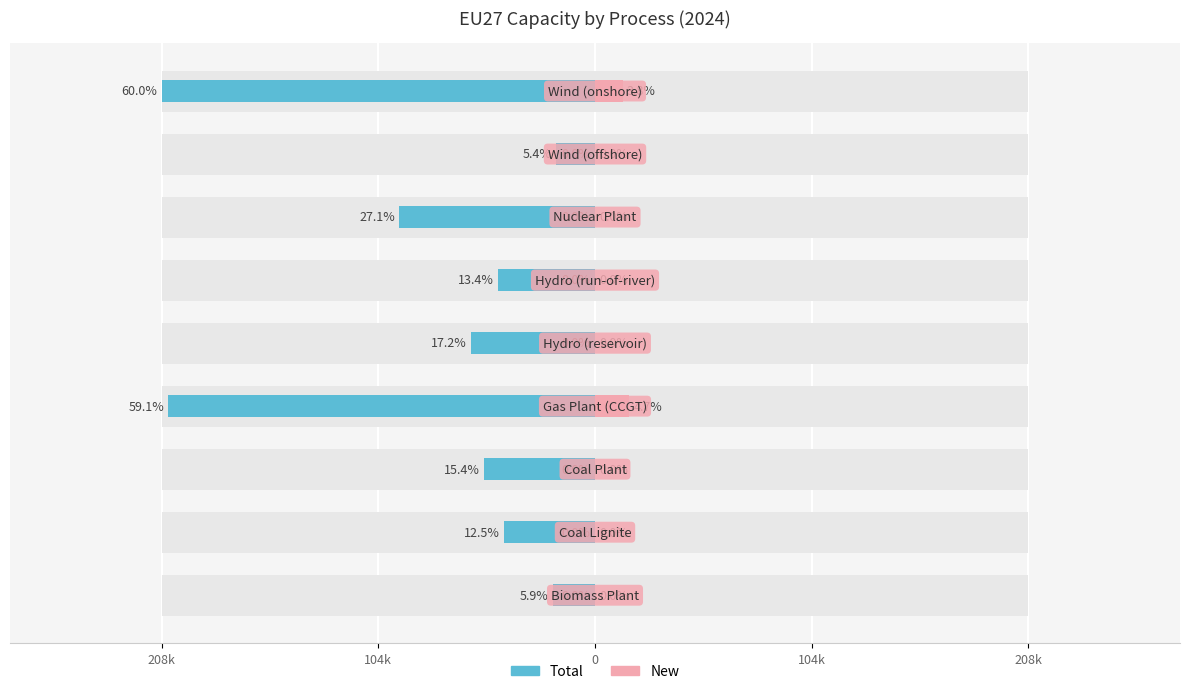

Does the chart contain any negative values?

Yes